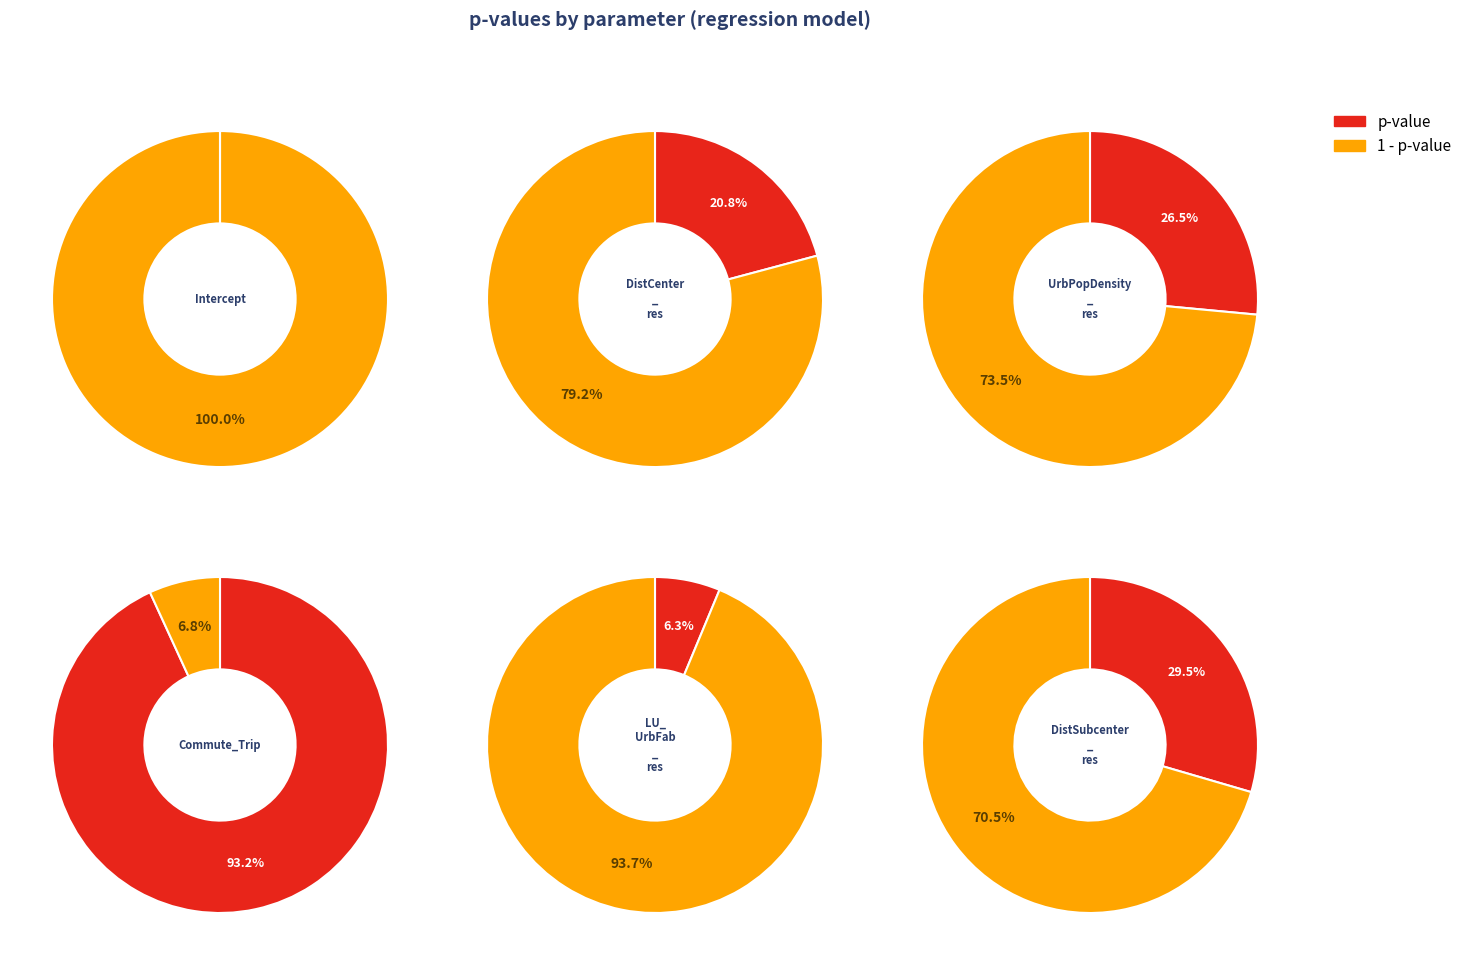

Between DistSubcenter_res and DistCenter_res, which is larger?

DistSubcenter_res